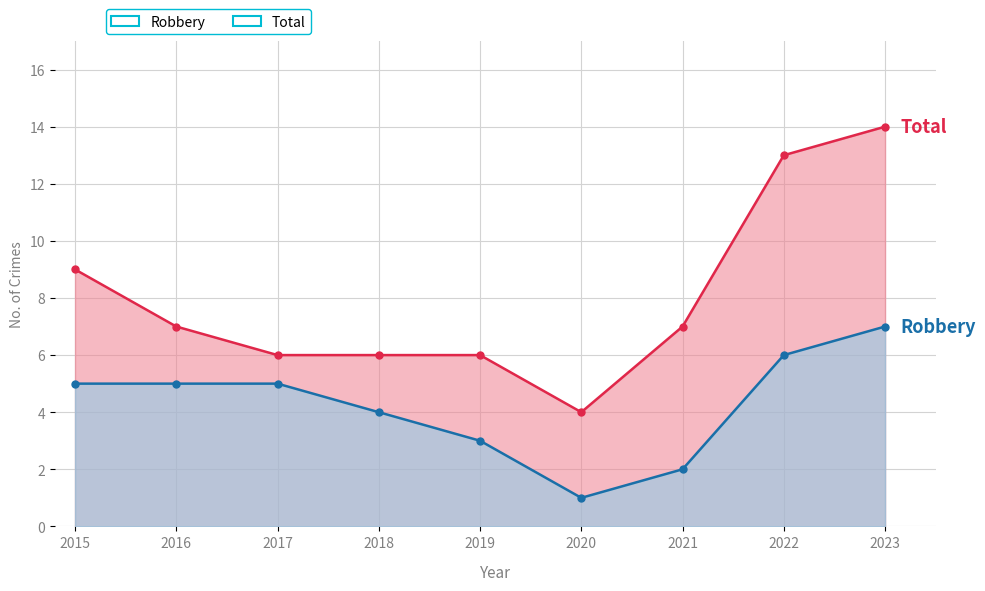

Reading right to left, transcribe all the data shown in this chart.

Robbery: 7	6	2	1	3	4	5	5	5
Total: 14	13	7	4	6	6	6	7	9